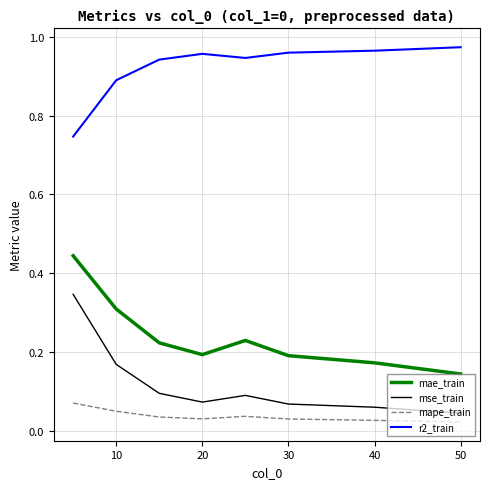

Which series has the largest total across all categories?

r2_train